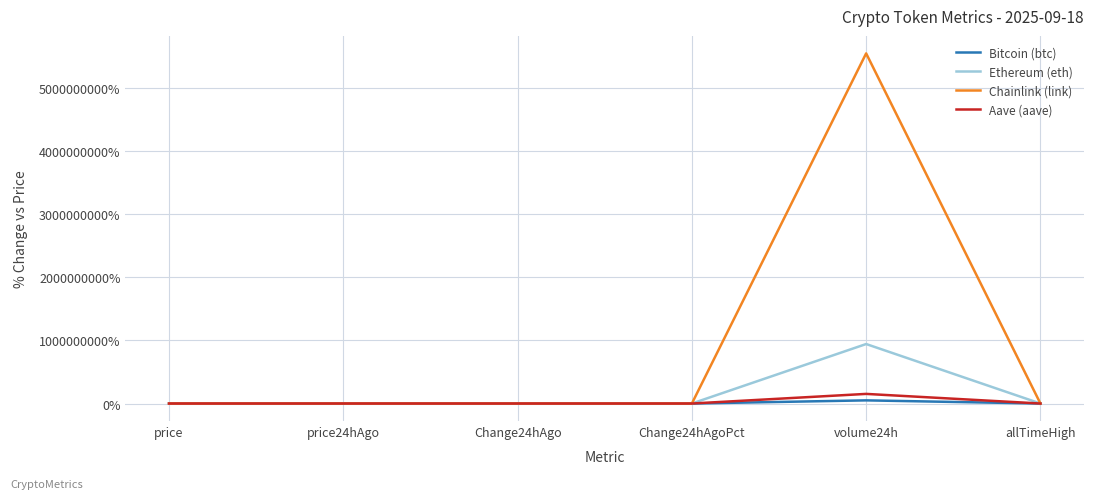

What is the highest value of the Ethereum (eth) series?

941795770.4